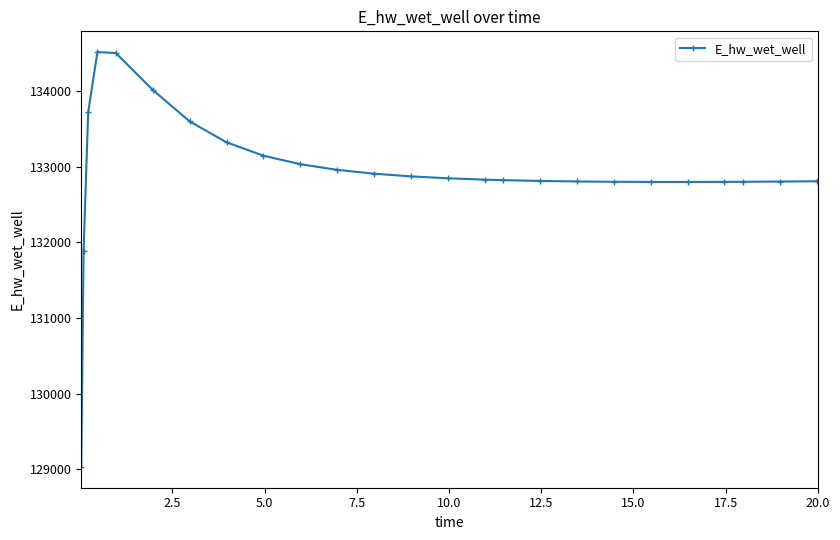

How many categories are shown in the chart?

26